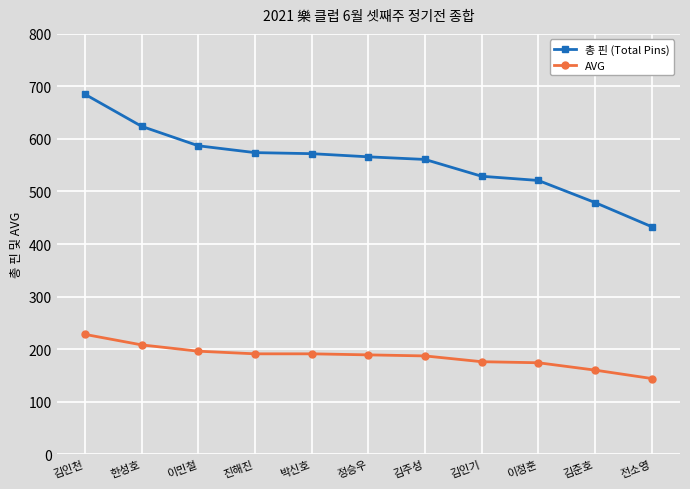

How many data points does each series have?

11